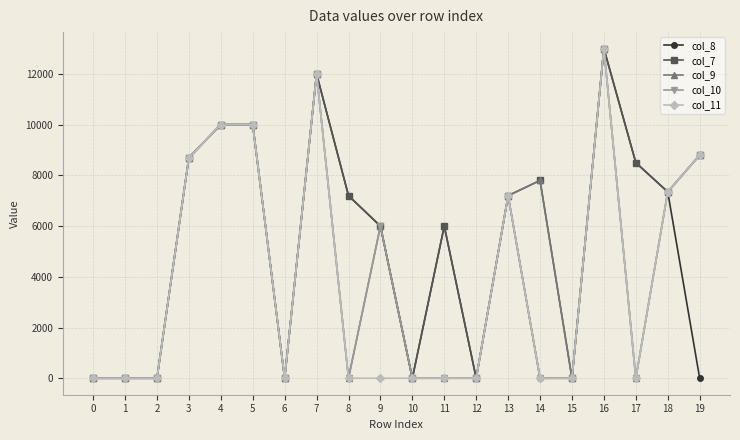

Count the number of categories in the chart.

20